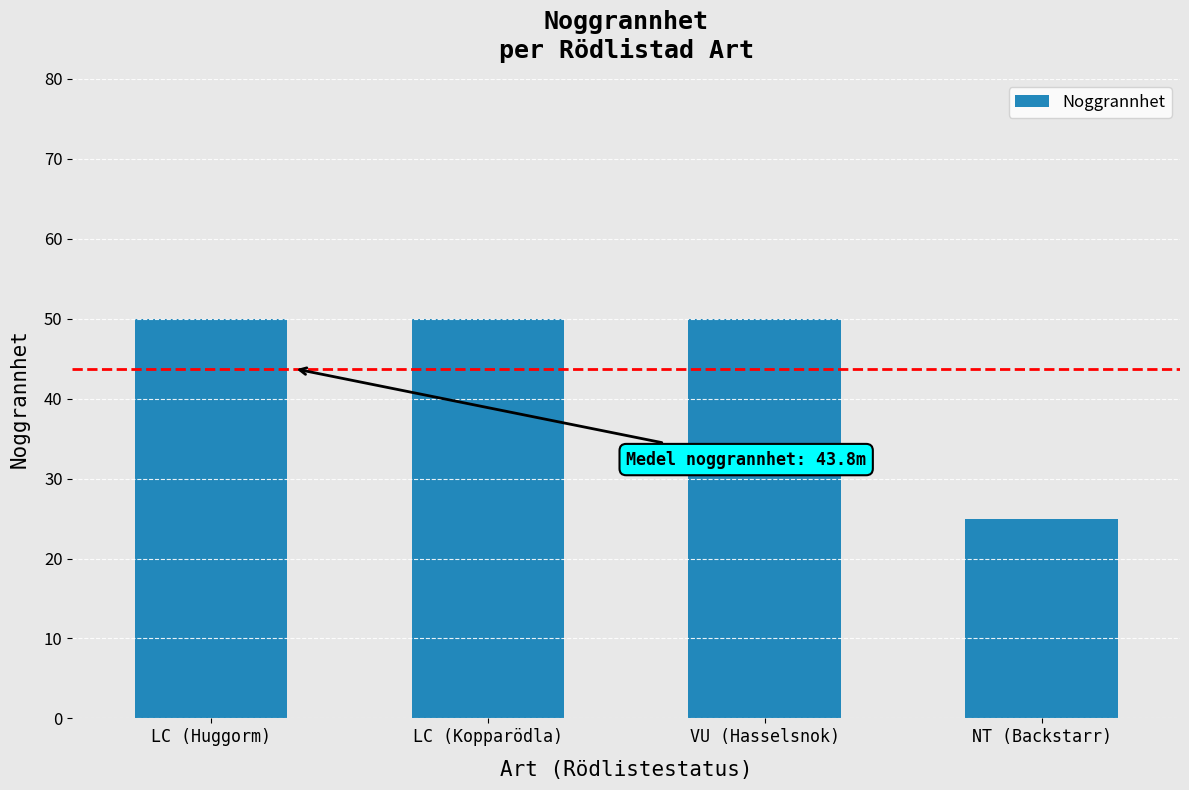

Reading left to right, extract all data points from this chart.

50	50	50	25